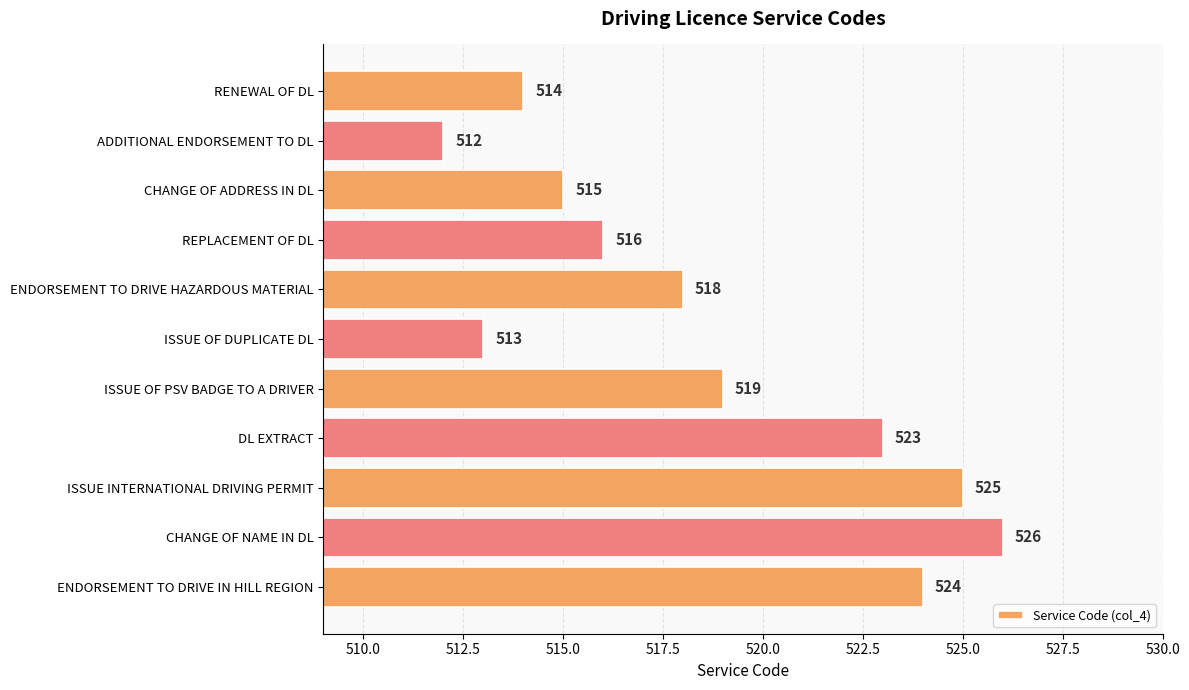

What is the difference between the maximum and minimum values?

14